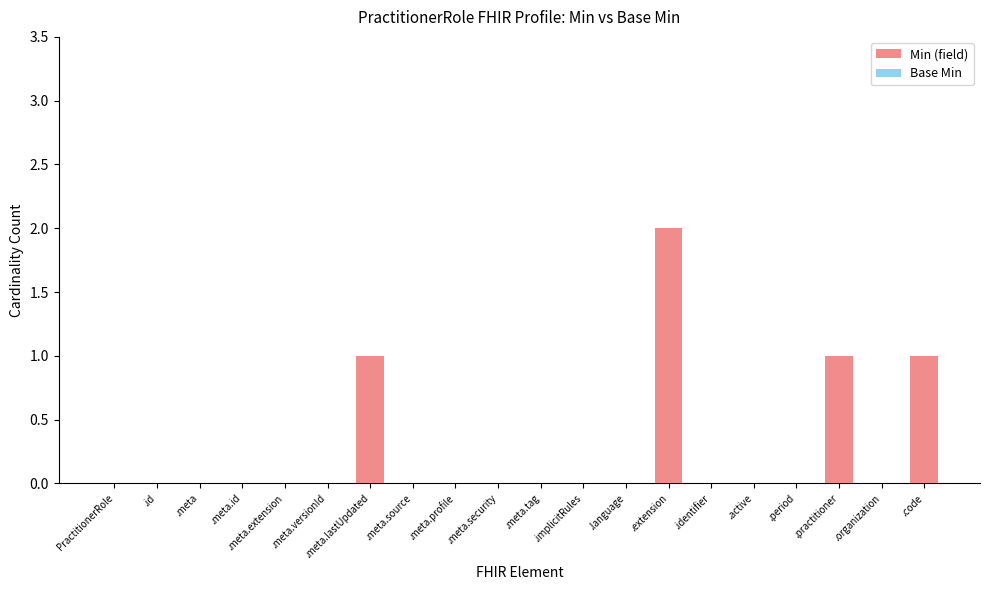

True or false: the data shows 0 at .meta.

True